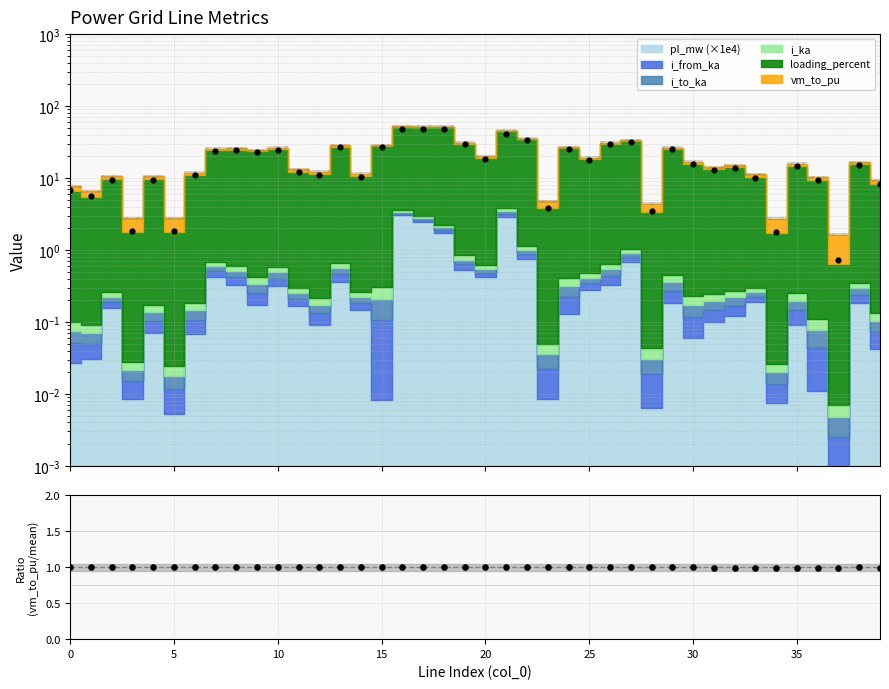

Which has a higher value, 16 or 34?

16